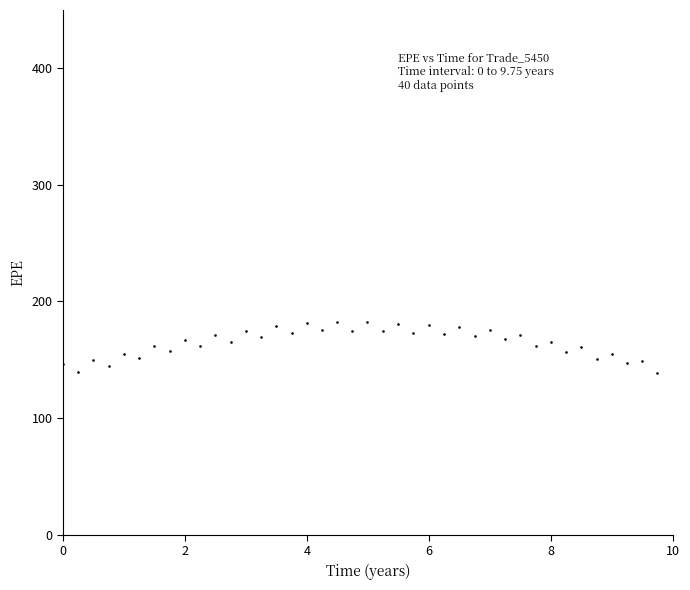

What is the range of Y values (max minus min)?

43.9